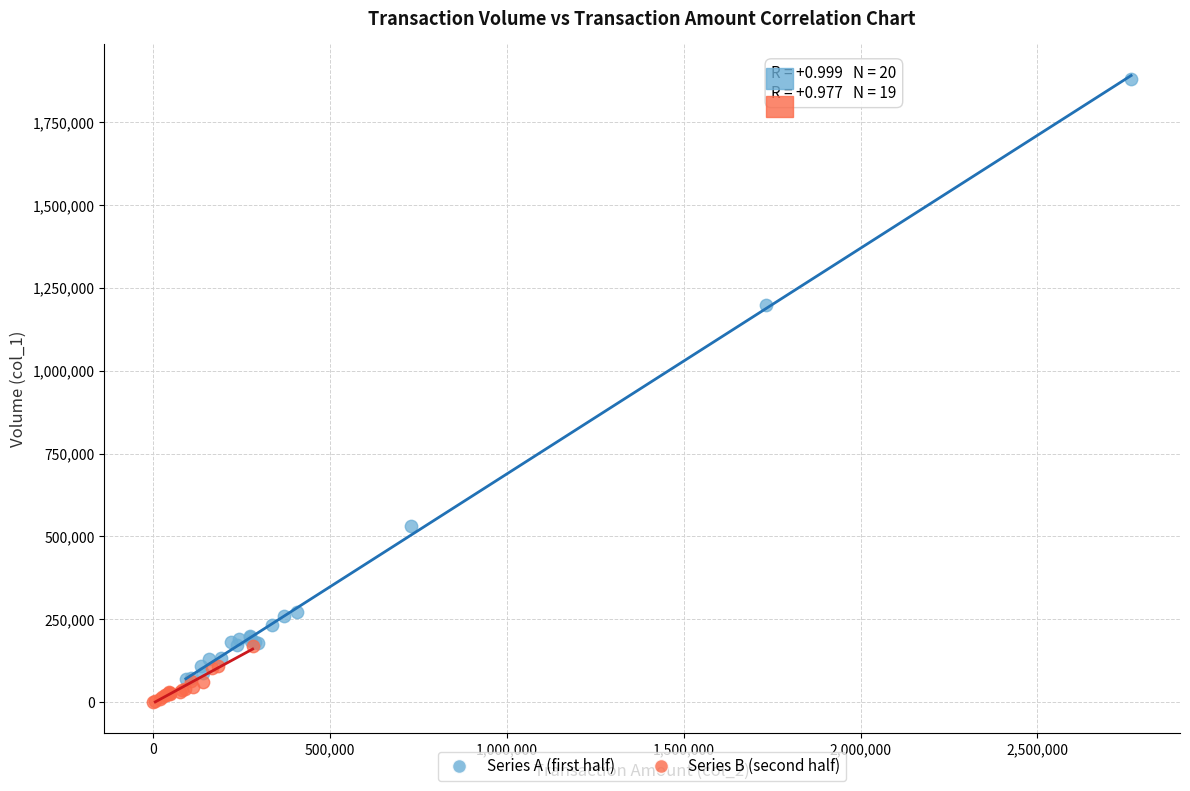

Which series reaches the minimum Y coordinate?

Series B (second half)